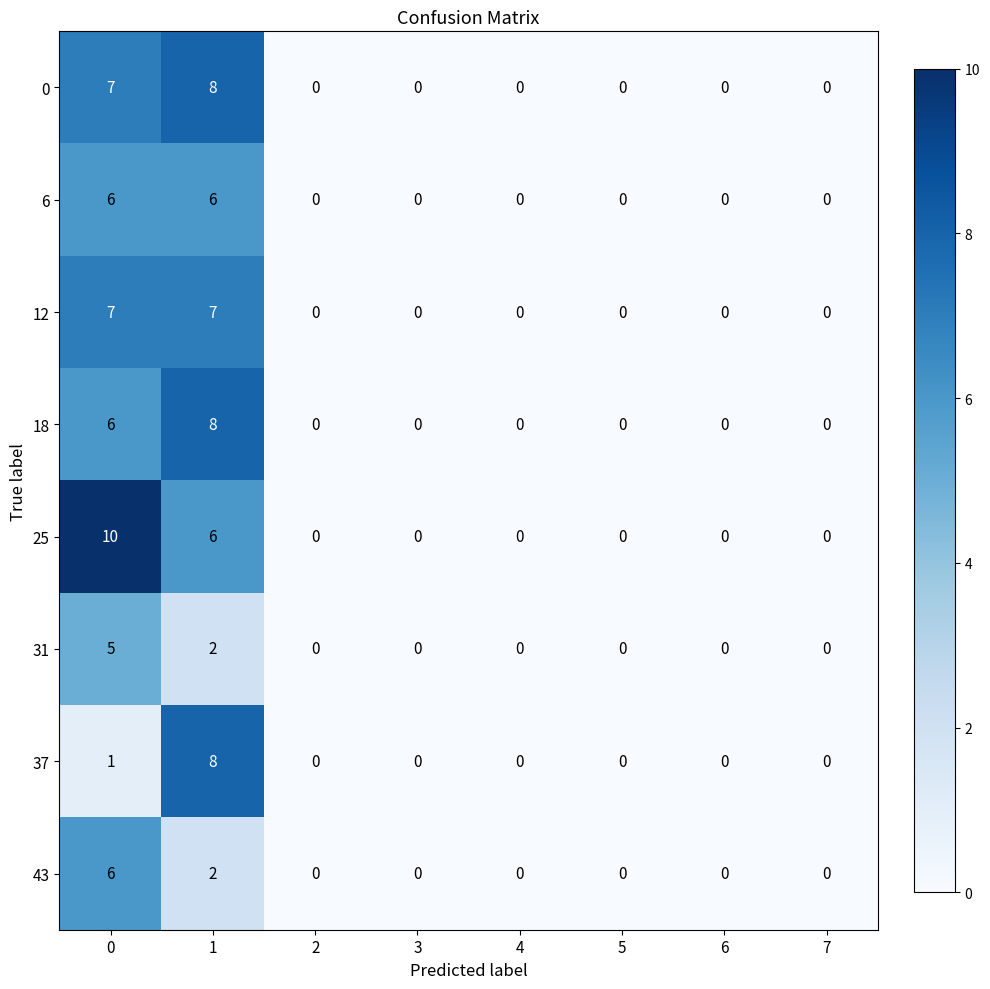

Between 0 and 5, which series saw the biggest shift?

25